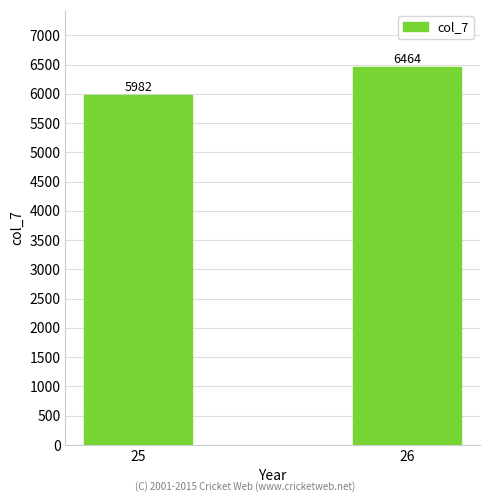

Reading left to right, extract all data points from this chart.

5982	6464